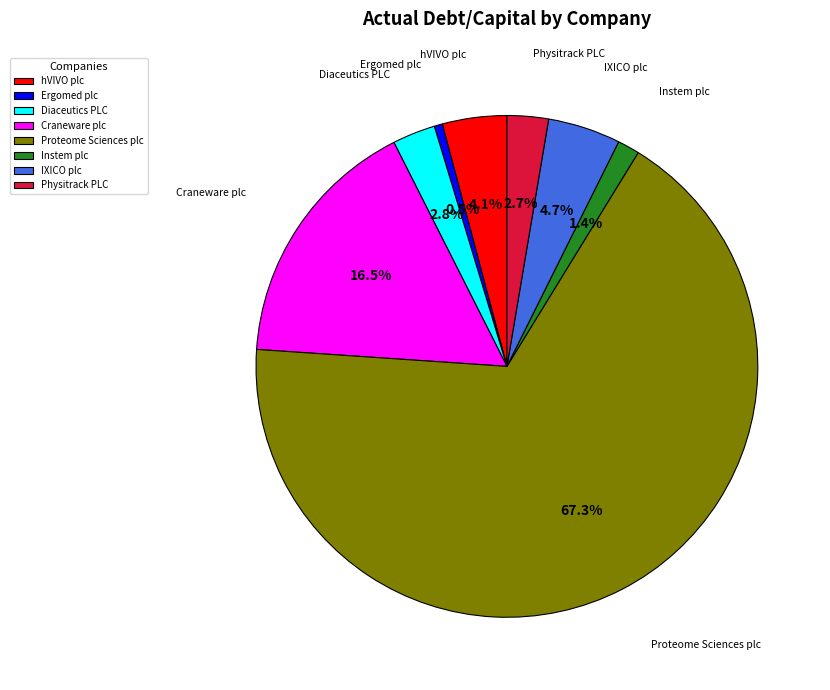

Which slice is the smallest?

Ergomed plc